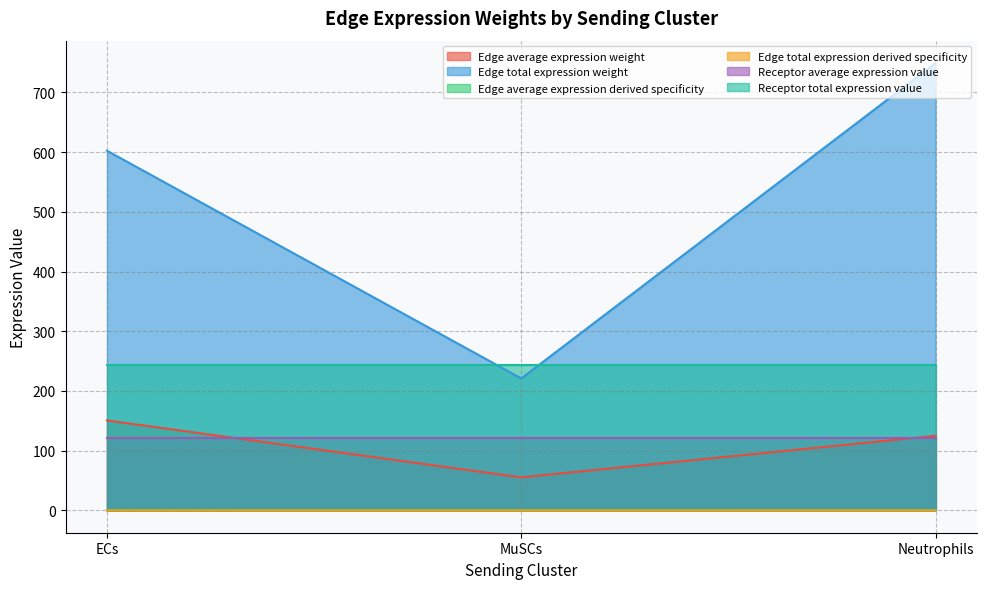

Which series has the largest total across all categories?

Edge total expression weight